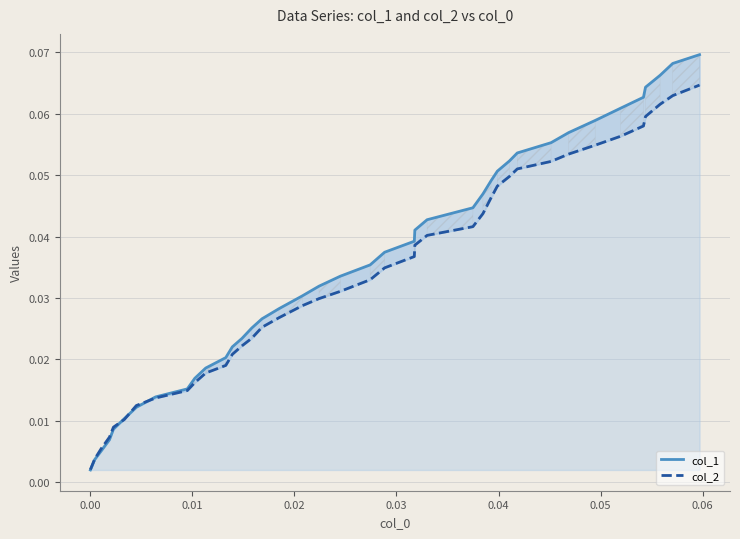

How many intersections are there between col_1 and col_2?

3